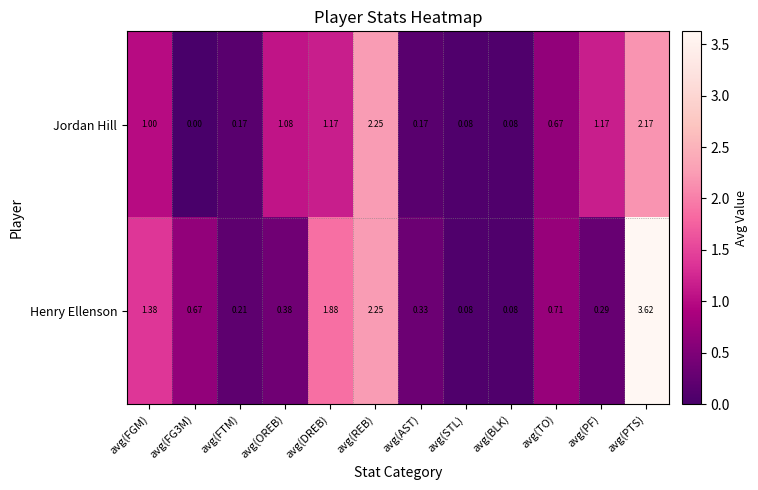

At which label is Jordan Hill closest to 1?

avg(FGM)